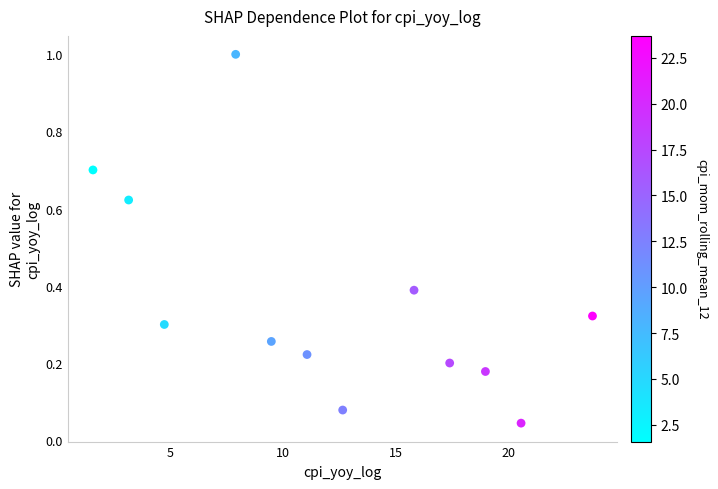

What is the range of X values (max minus min)?

22.1